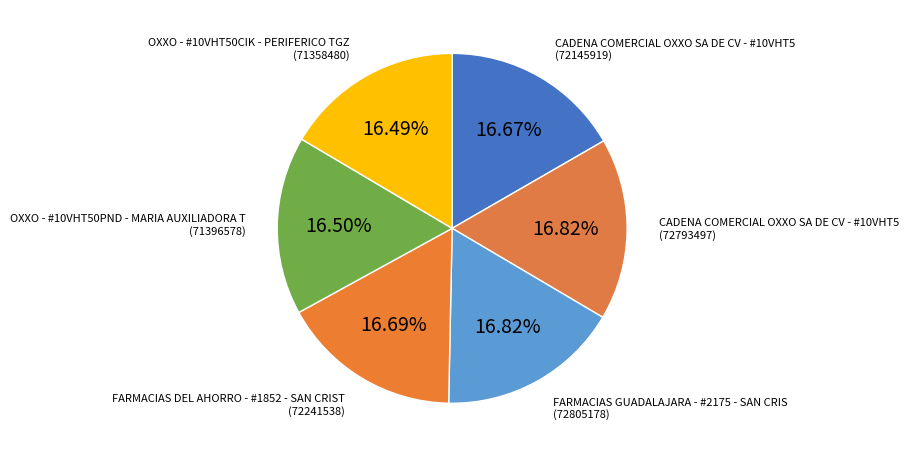

Approximately how many times larger is the value at OXXO - #10VHT50CIK - PERIFERICO TGZ (71358480) compared to FARMACIAS GUADALAJARA - #2175 - SAN CRIS (72805178)?

1.0